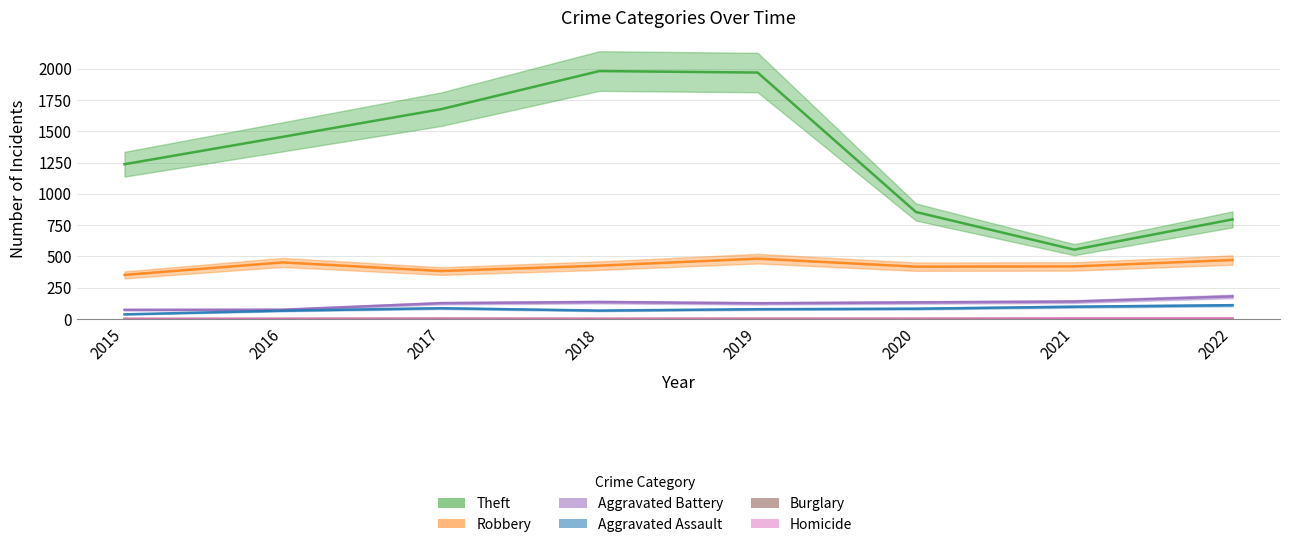

What is the difference between the highest and lowest values at 2022?

796